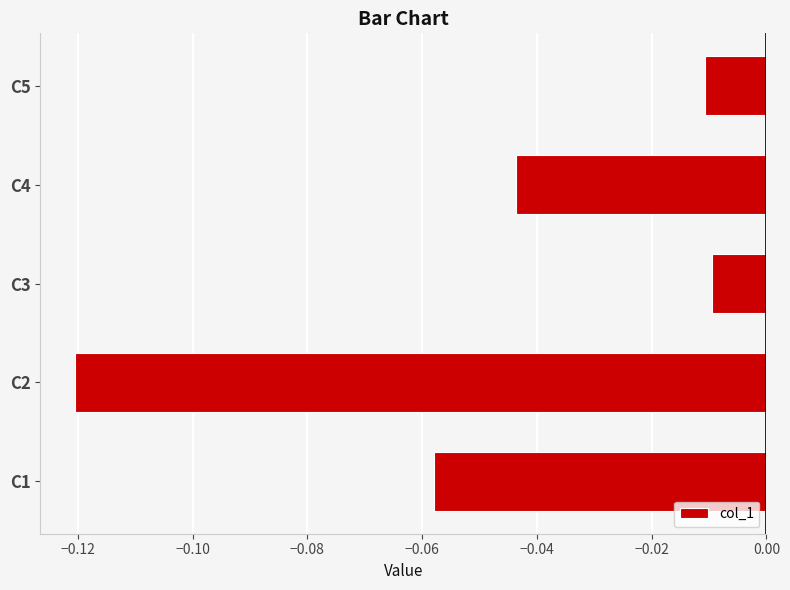

What is the sum of all values?

-0.2